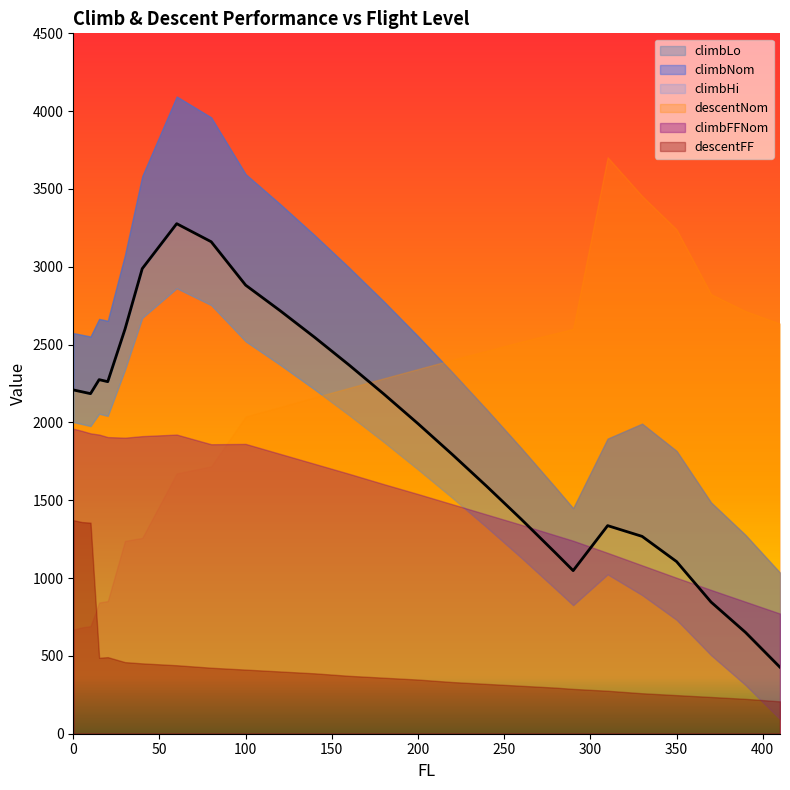

True or false: climbHi and descentNom cross at least once.

True